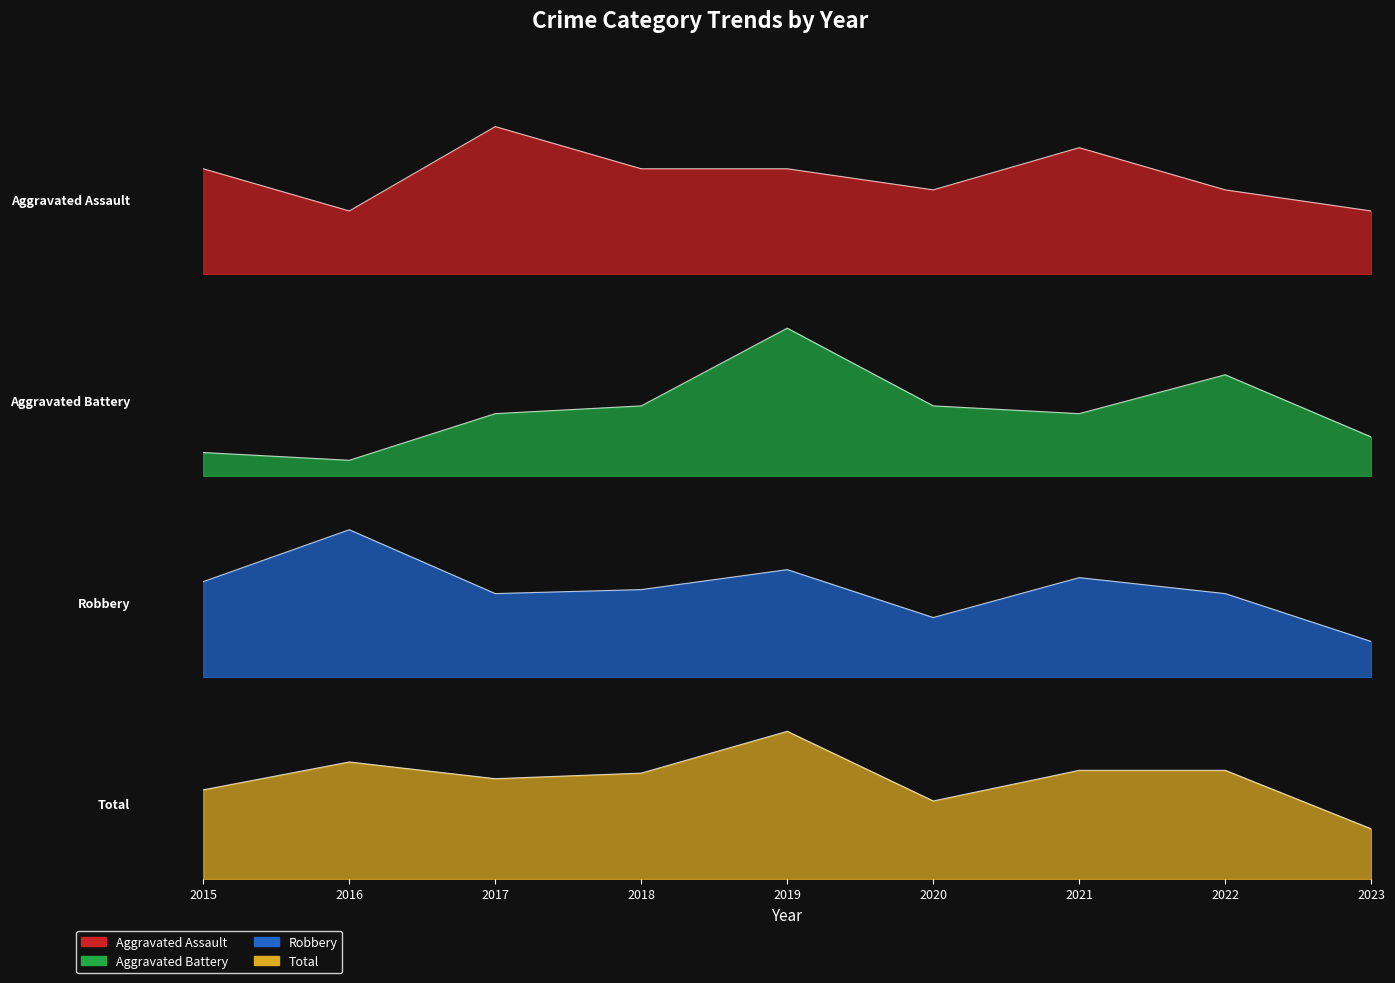

The value of Aggravated Battery at 2017 is 8. True or false?

True